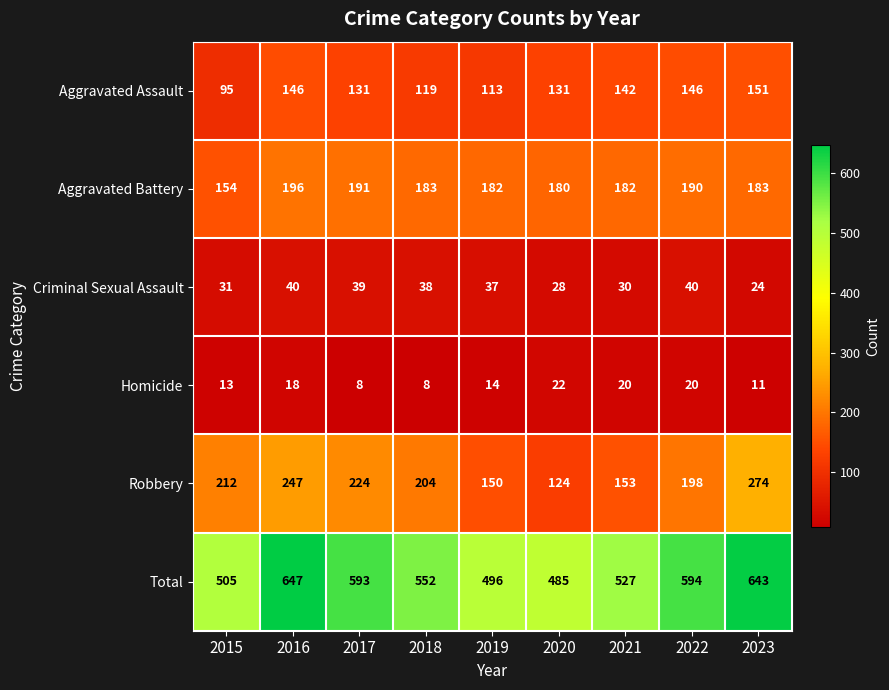

What is the total value across all series at 2018?

1104